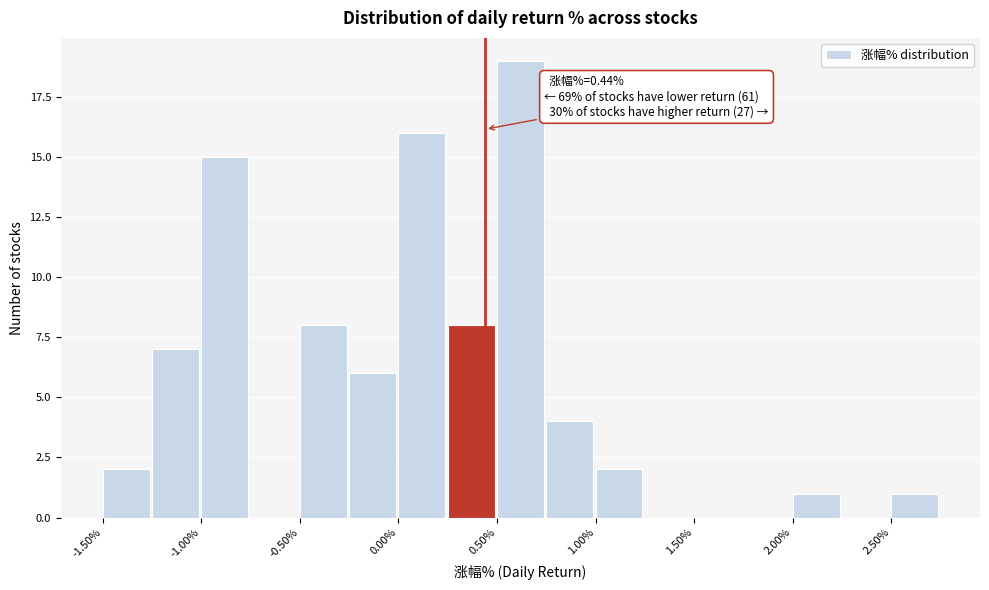

Which range on the x-axis has the tallest bar?

0.50 to 0.75